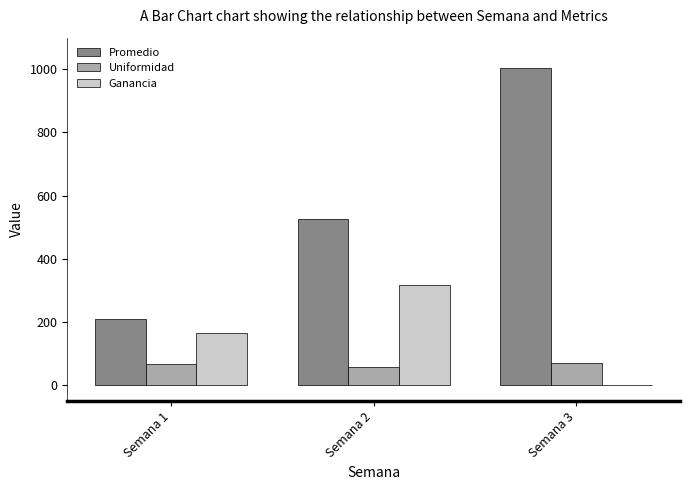

What is the sum of all Ganancia values?

483.0